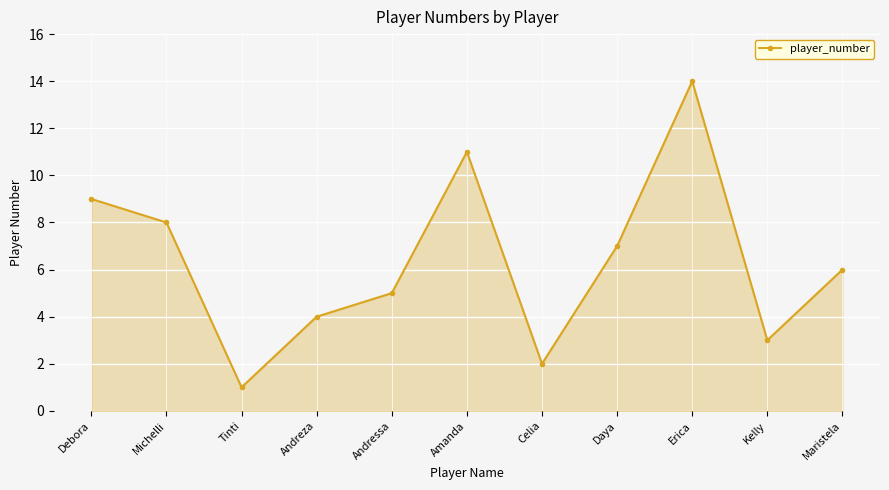

Which label corresponds to the smallest value in the chart?

Tinti